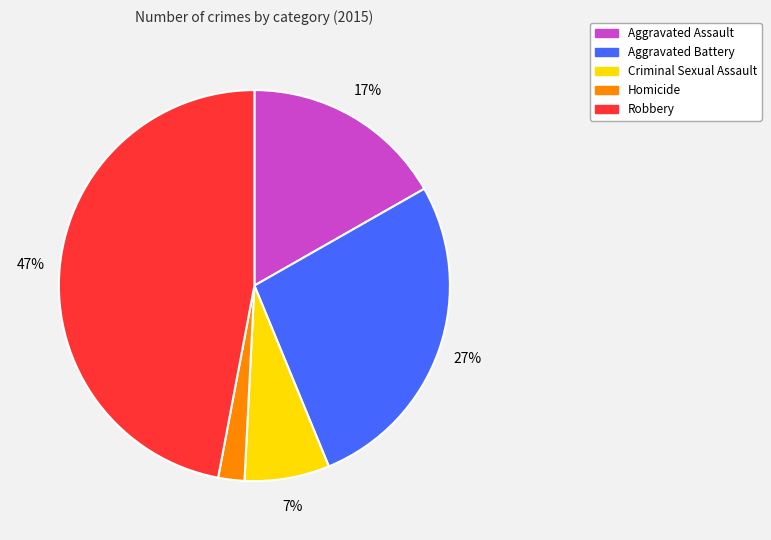

Is it true that Criminal Sexual Assault is 1% of the pie?

False